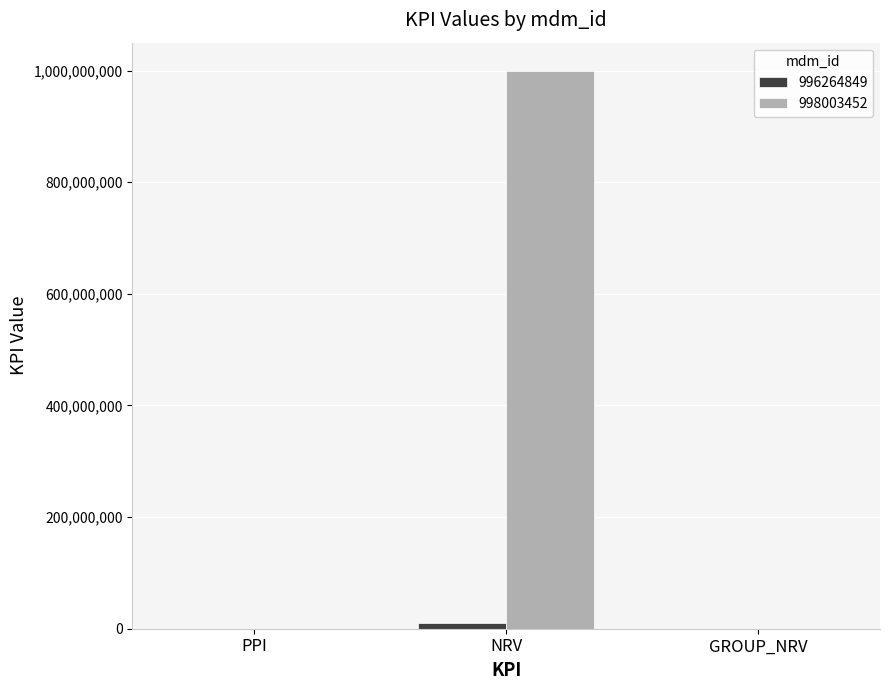

What is the highest value of the 998003452 series?

1000000000.0